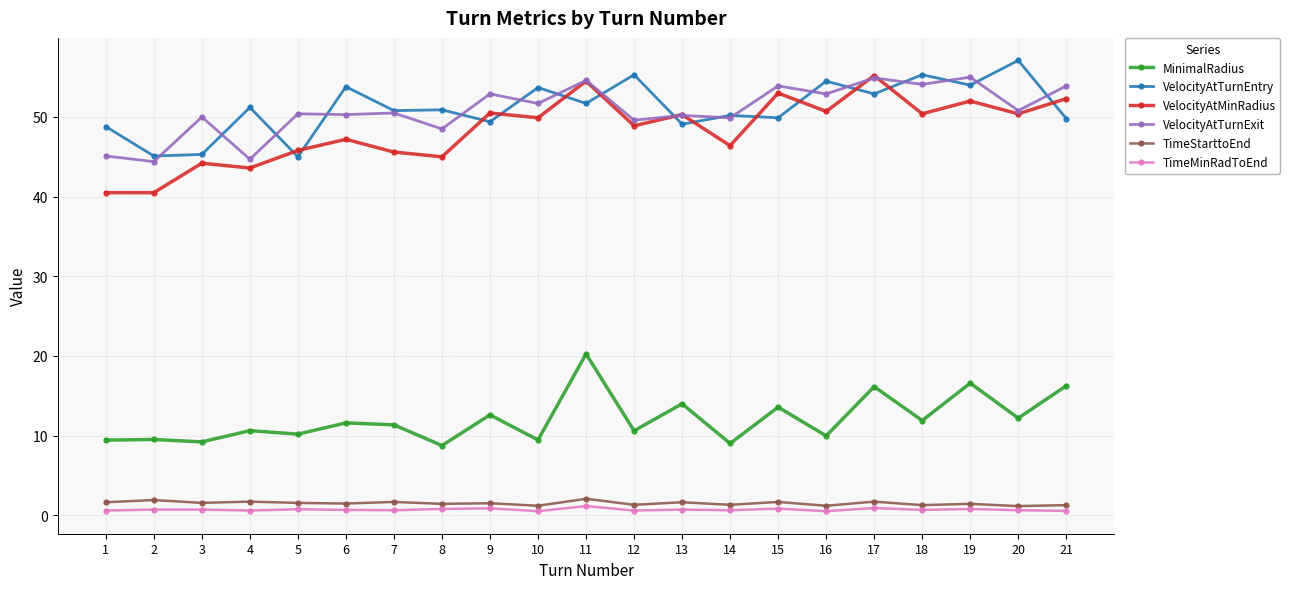

True or false: VelocityAtTurnEntry has more than 2 interior local peaks.

True